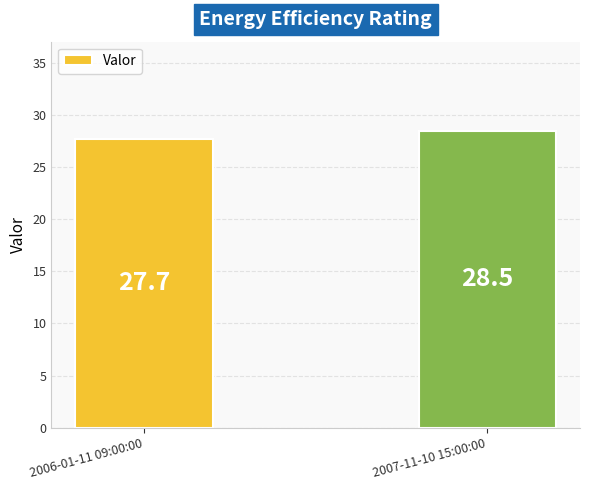

Where does the data first go above 28?

2007-11-10 15:00:00